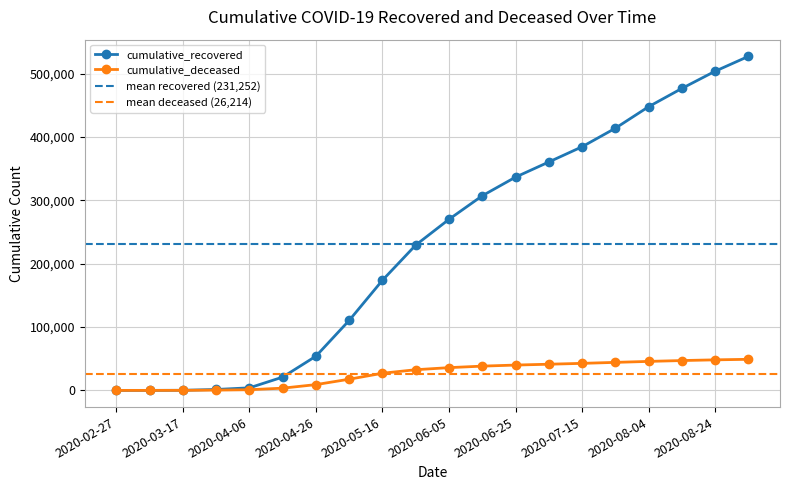

What is the value of the cumulative_recovered point at the 16th from the left?

413982